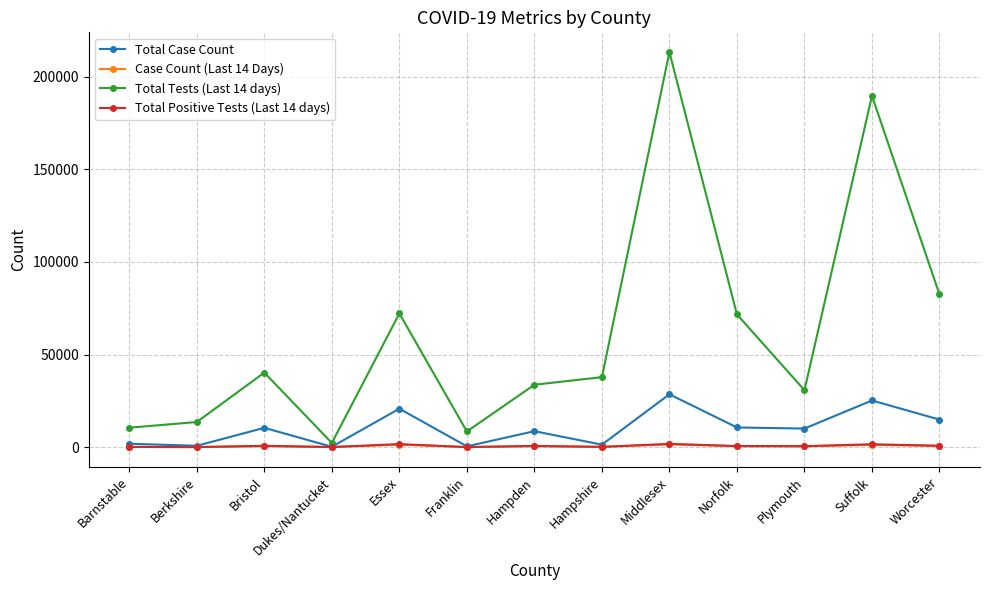

True or false: Total Tests (Last 14 days) has a value of 71673 at Norfolk.

True